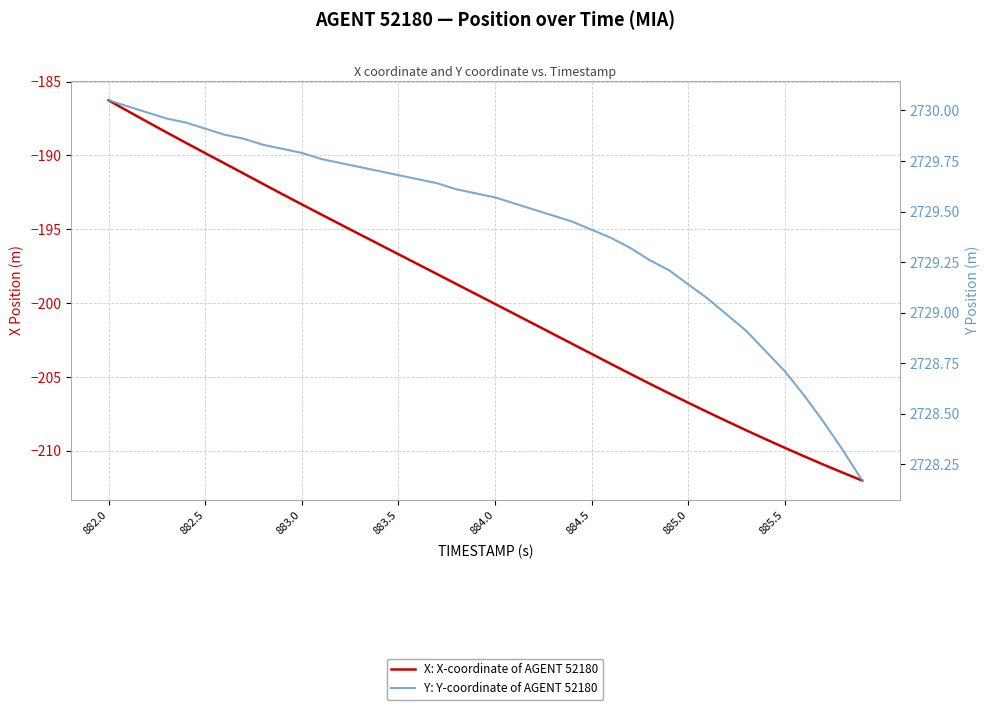

What is the smallest value displayed?

-212.0